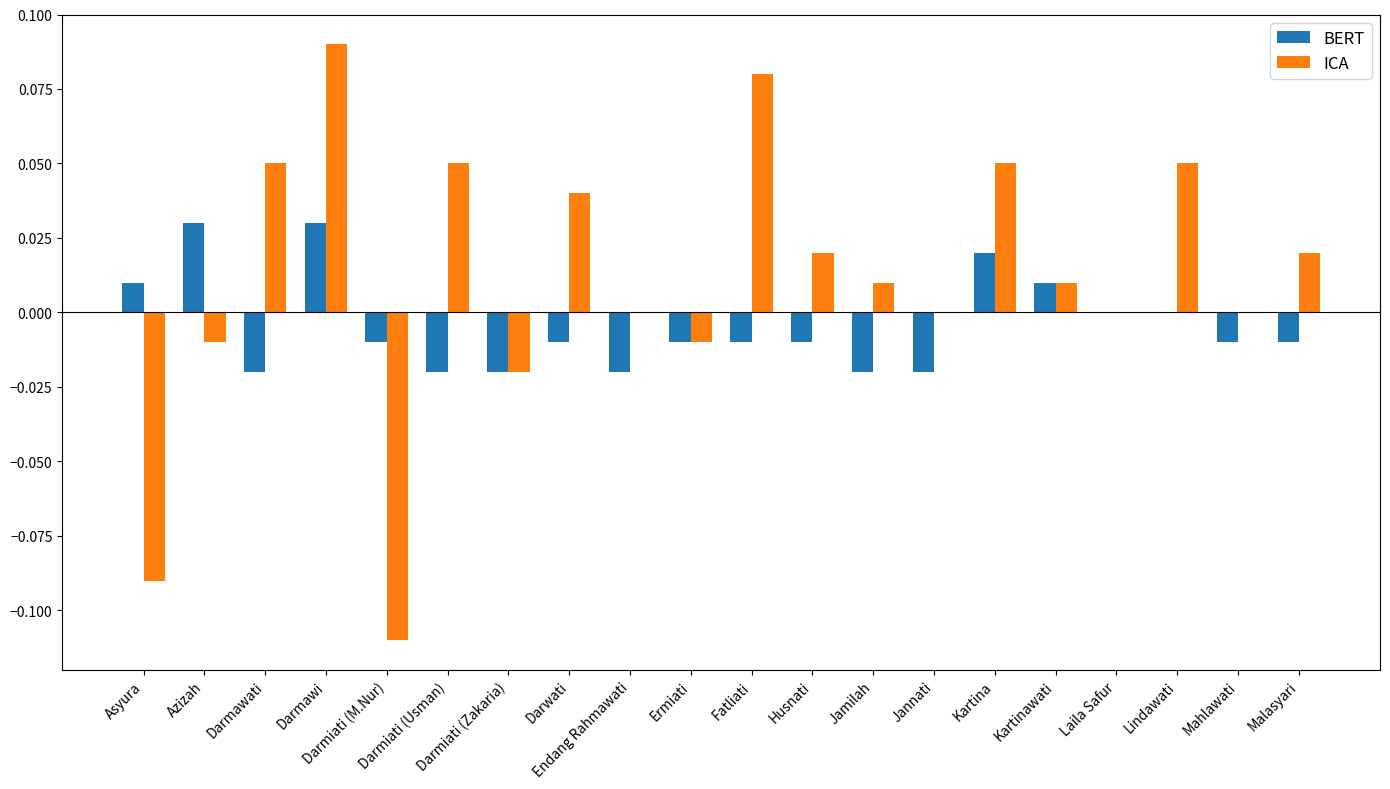

True or false: ICA has a value of 0.1 at Jannati.

False